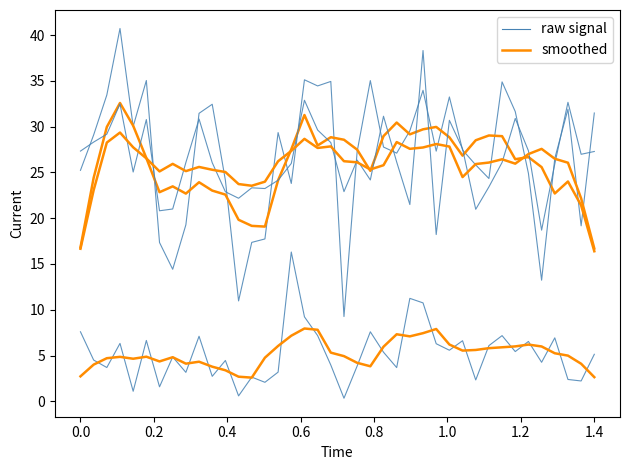

Is this an area chart (filled region under the line)?

No